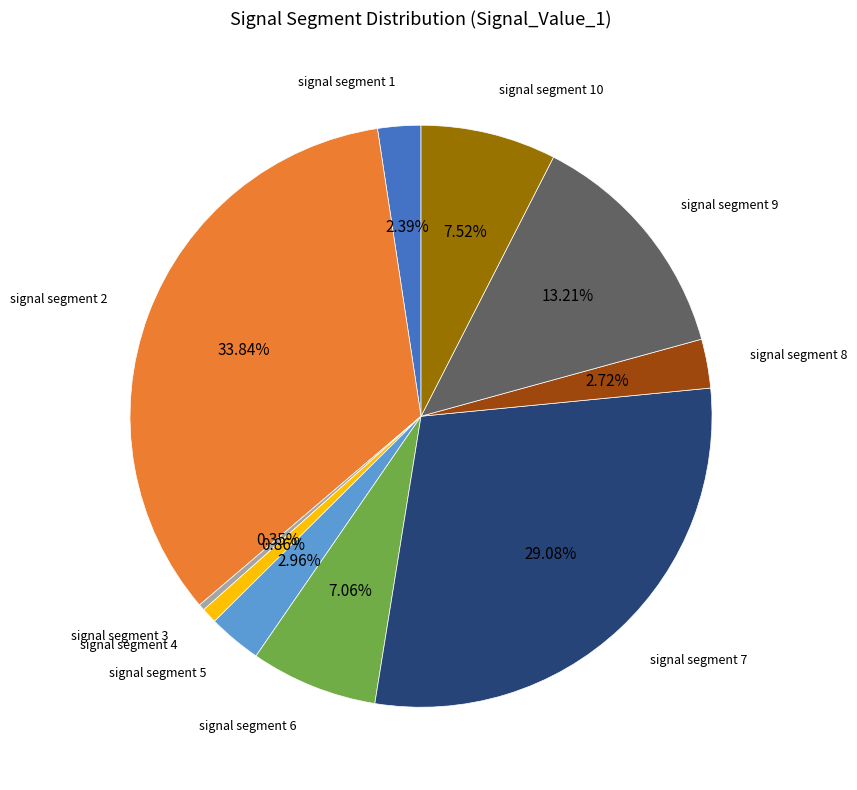

Count the number of slices in the pie.

10